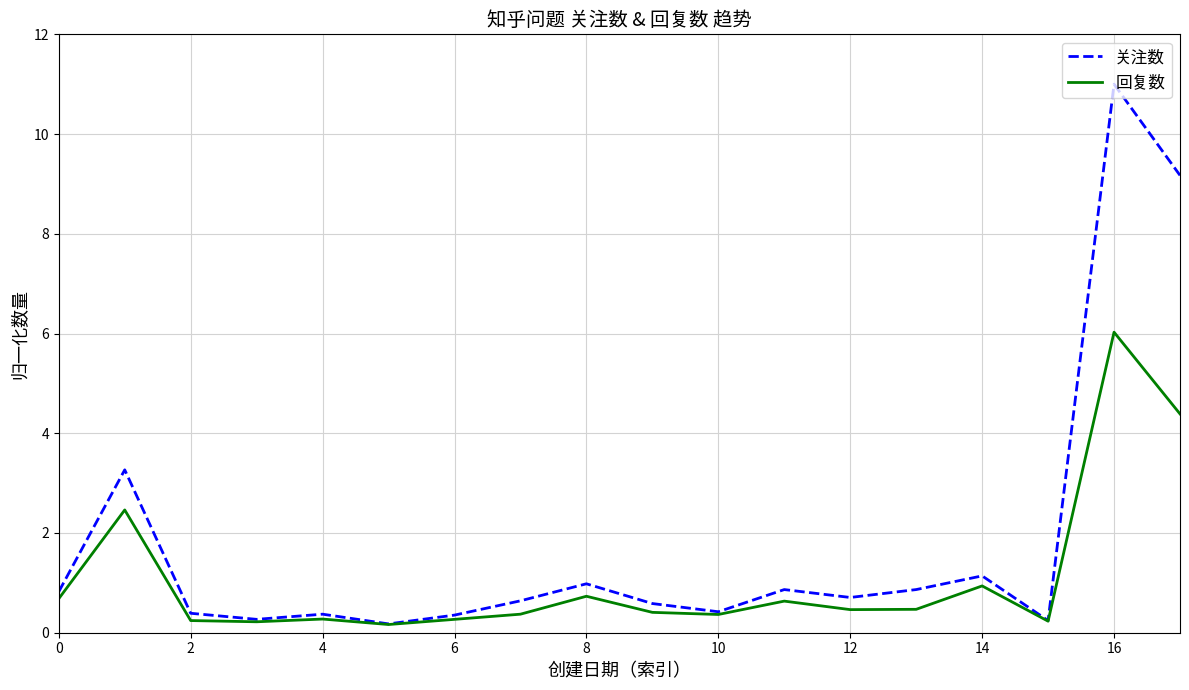

List the series in order of their peak value, highest first.

关注数, 回复数